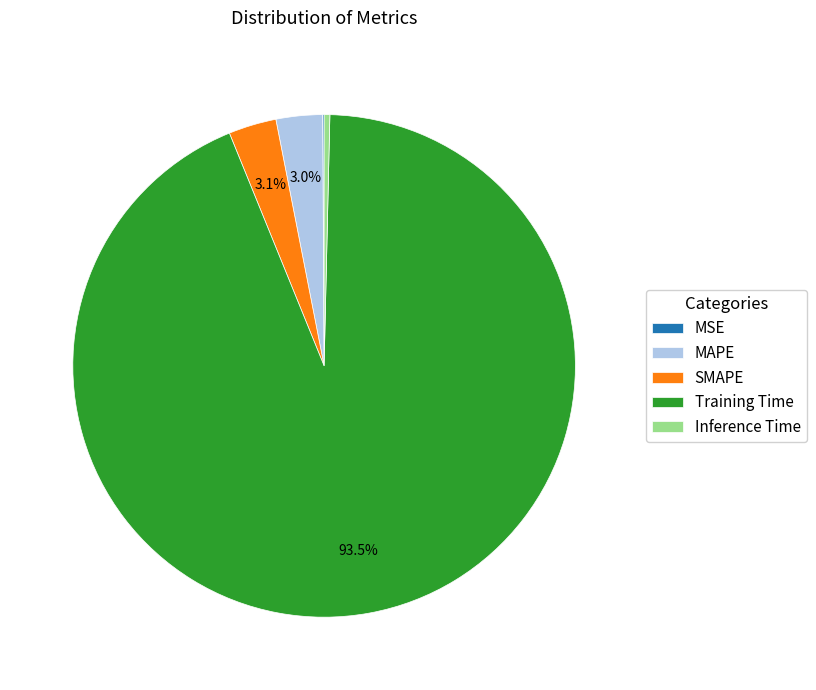

What is the largest slice in the pie chart?

Training Time